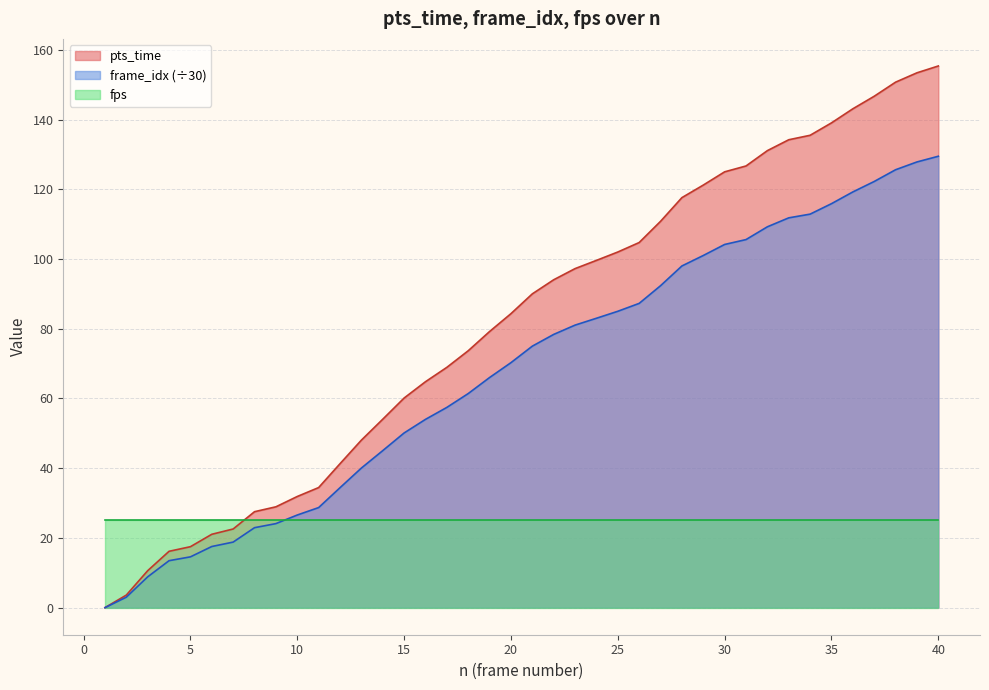

List the labels in order of frame_idx value, smallest first.

1, 2, 3, 4, 5, 6, 7, 8, 9, 10, 11, 12, 13, 14, 15, 16, 17, 18, 19, 20, 21, 22, 23, 24, 25, 26, 27, 28, 29, 30, 31, 32, 33, 34, 35, 36, 37, 38, 39, 40